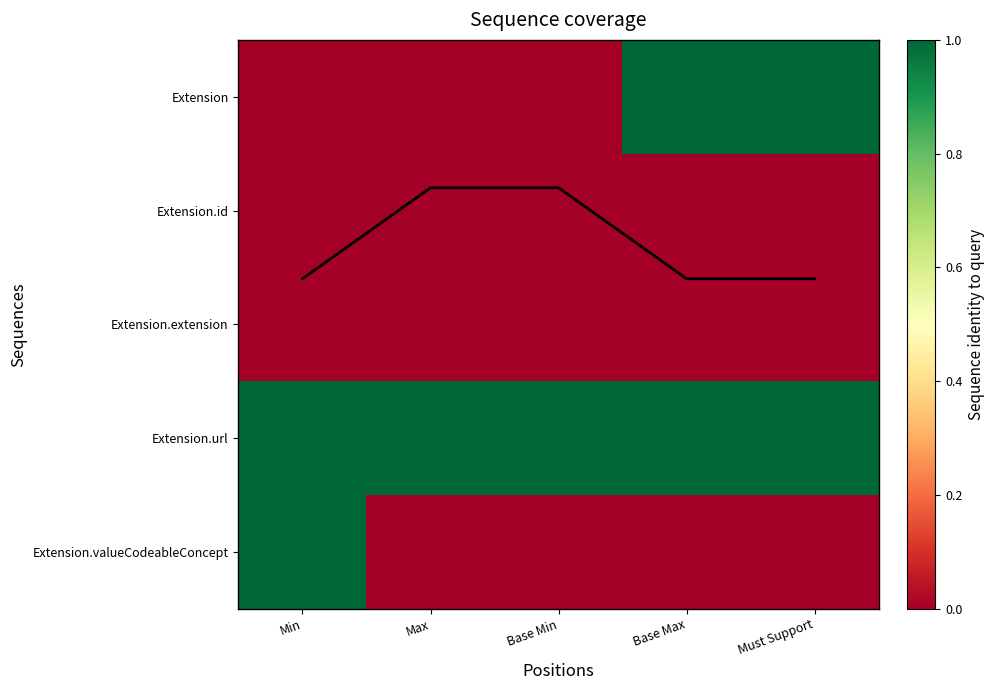

At which category is the sum across all series the highest?

Min